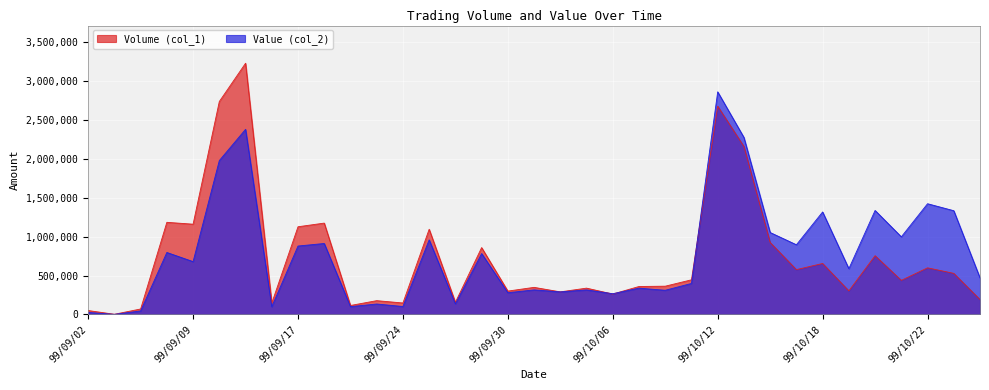

What is the label of the 13th point from the left?

99/09/24